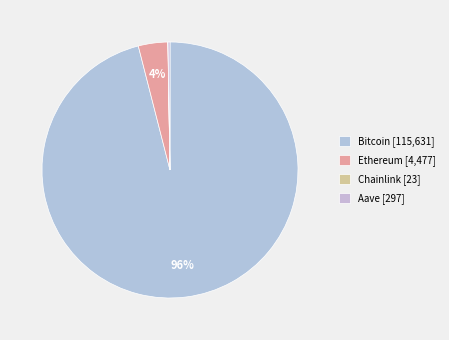

To the nearest percent, what is the combined percentage of Bitcoin and Ethereum?

100%